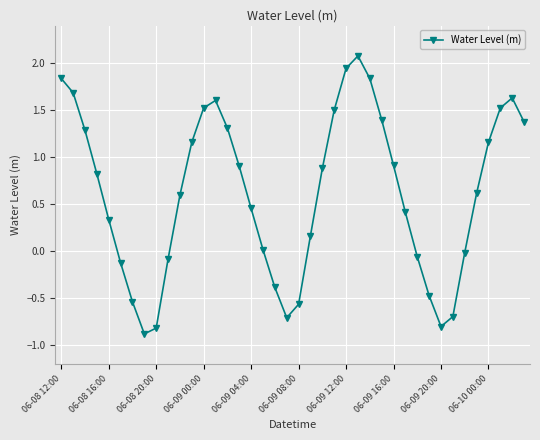

True or false: there are more than 1 points higher than both neighbors.

True